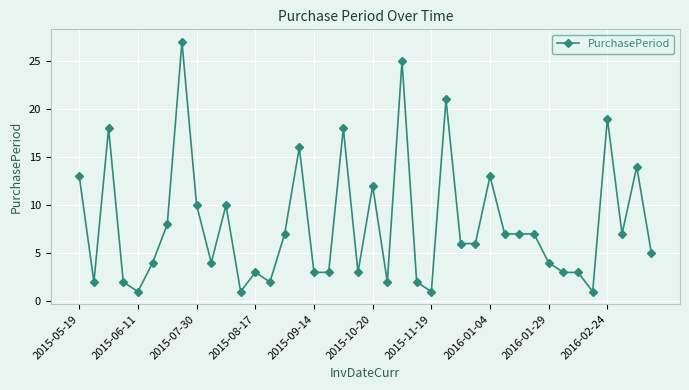

Does the chart display data point markers on the line(s)?

Yes